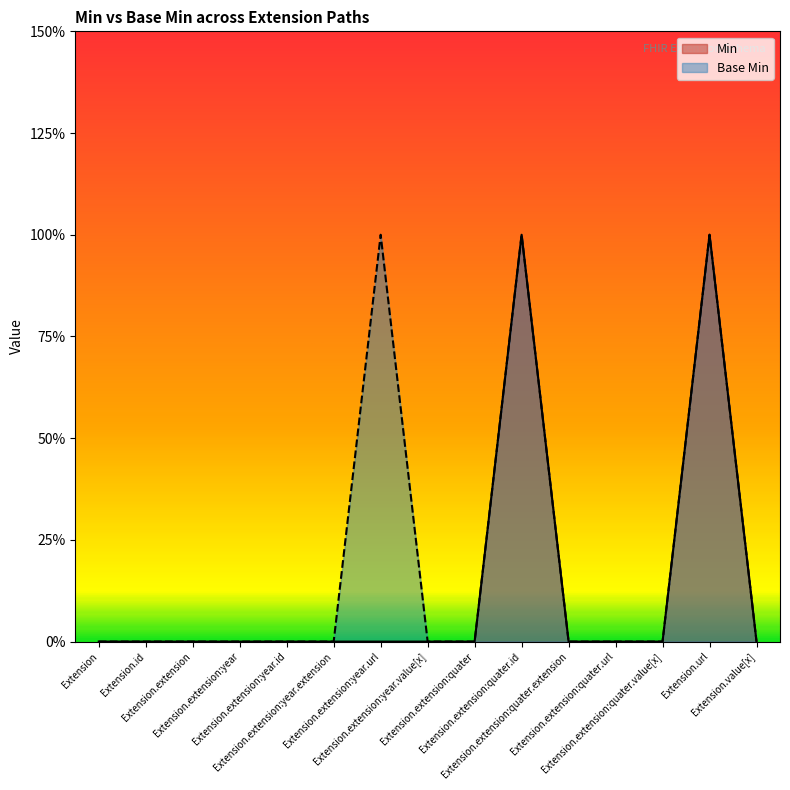

How many series are shown in this chart?

2